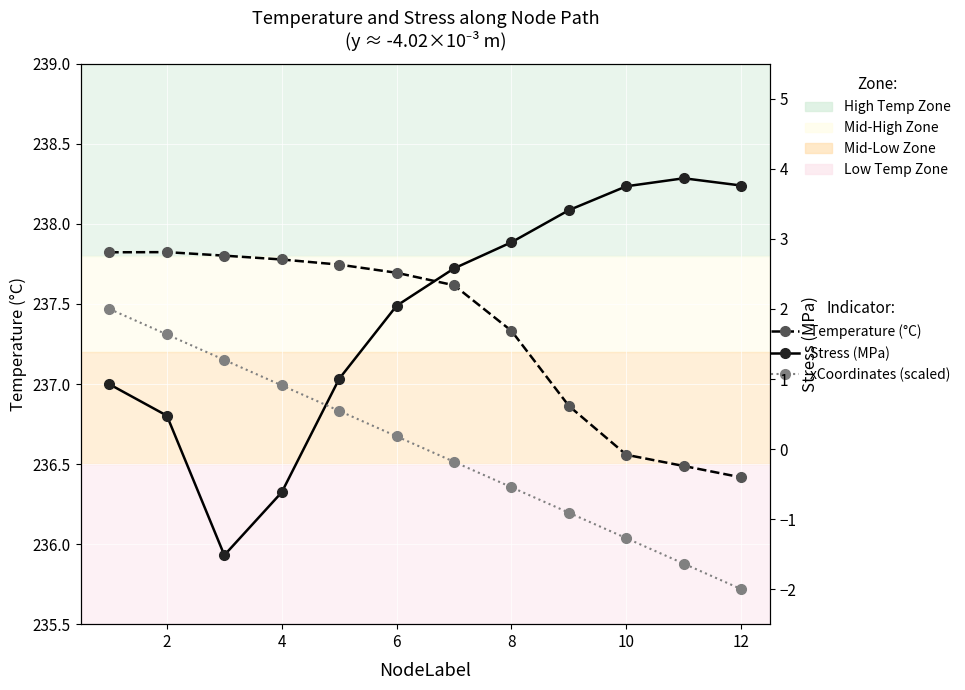

True or false: xCoordinates (scaled) and Temperature (°C) cross at least once.

False